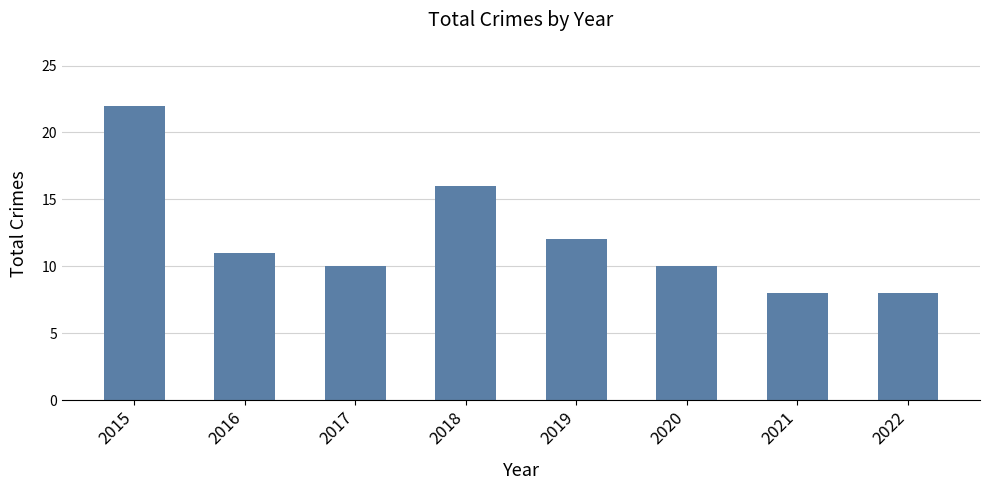

Which has a higher value, 2017 or 2018?

2018